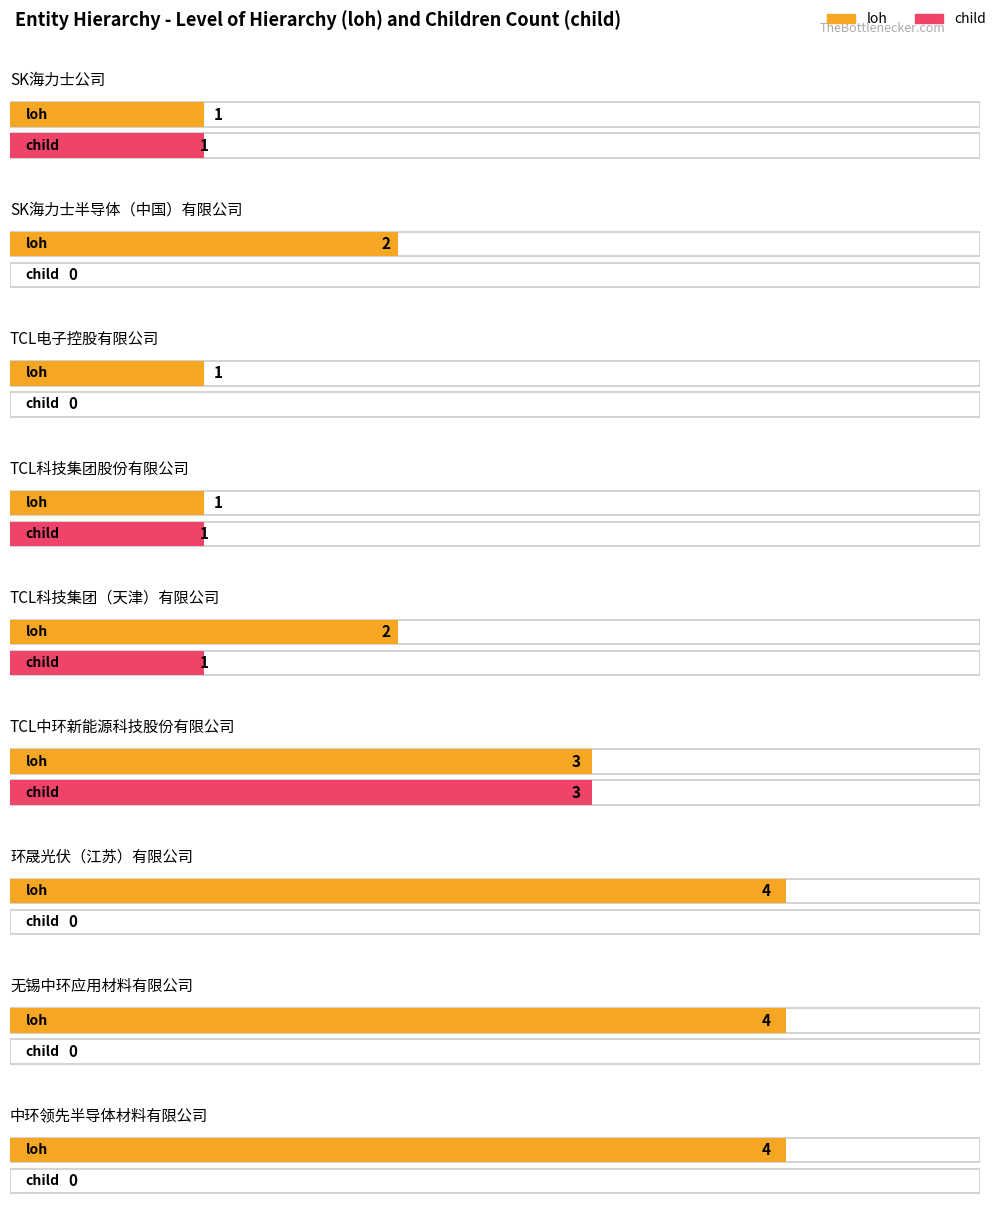

What are all the series names shown in the legend?

loh, child